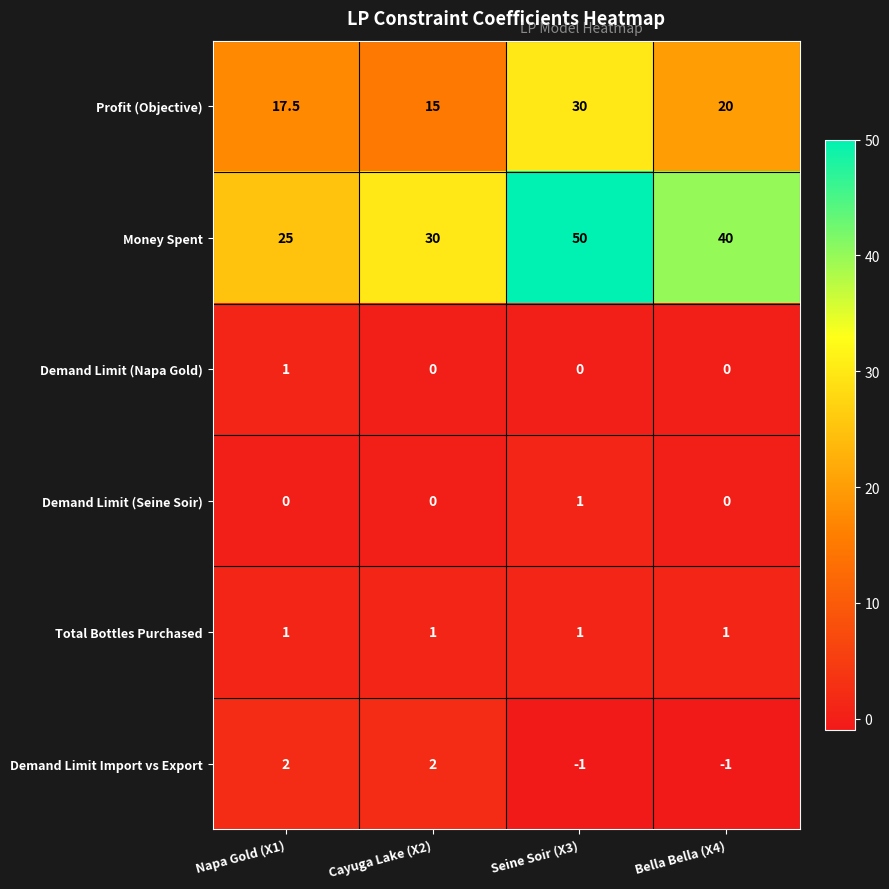

What is the sum of all Demand Limit Import vs Export values?

2.0